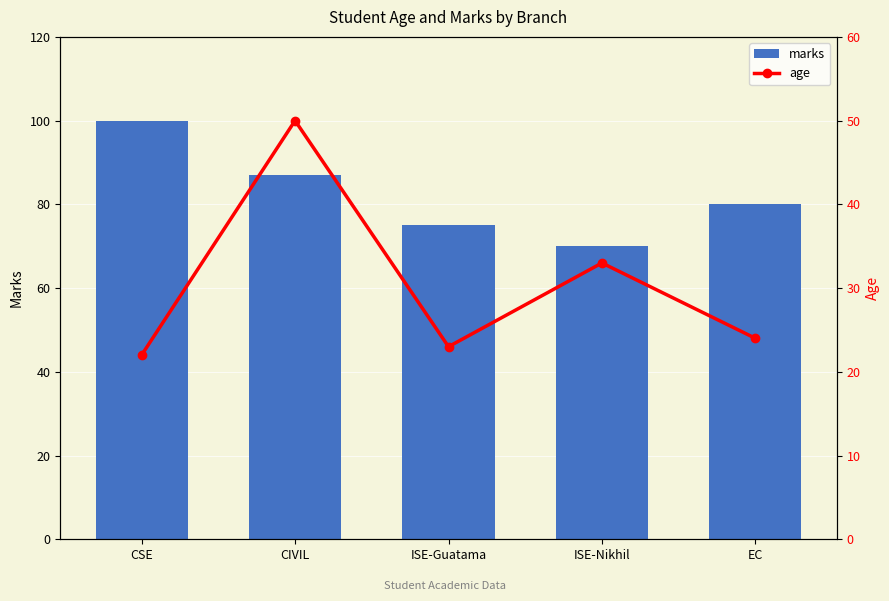

What position from the left is CSE?

1